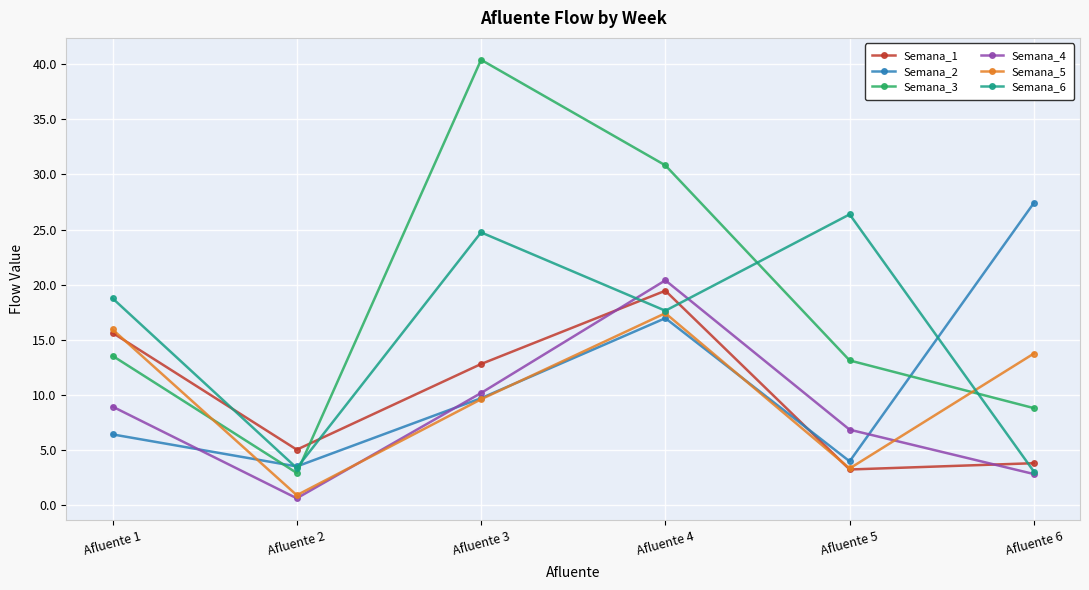

What are all the series names shown in the legend?

Semana_1, Semana_2, Semana_3, Semana_4, Semana_5, Semana_6